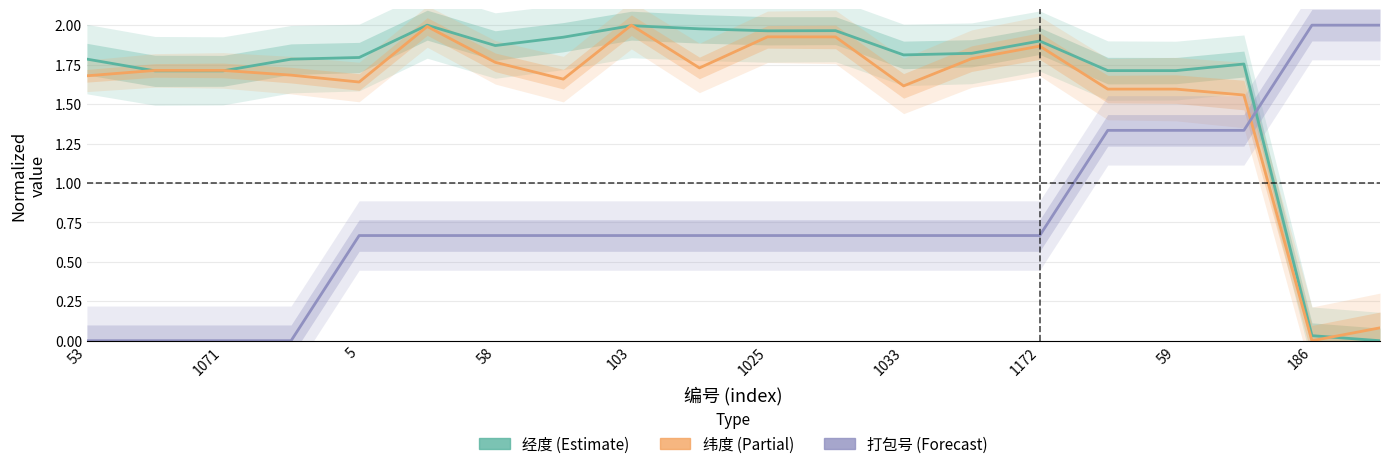

Which series has the widest spread of values?

经度